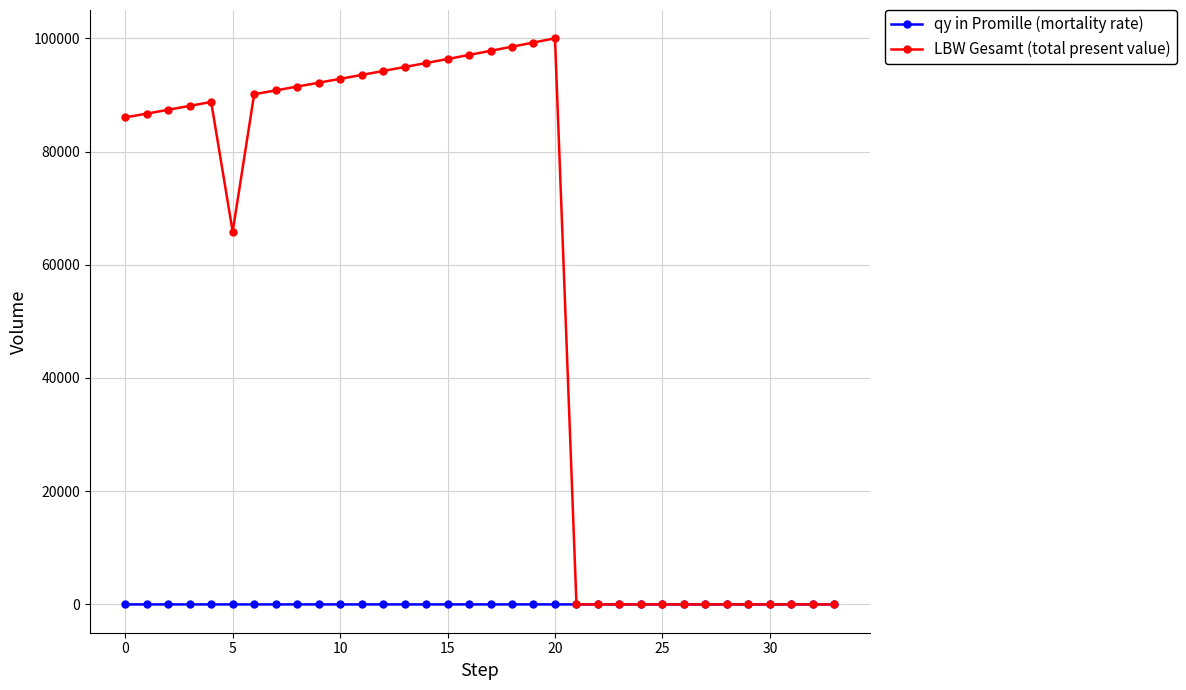

Rank the series by their maximum value, from lowest to highest.

qy in Promille (mortality rate), LBW Gesamt (total present value)